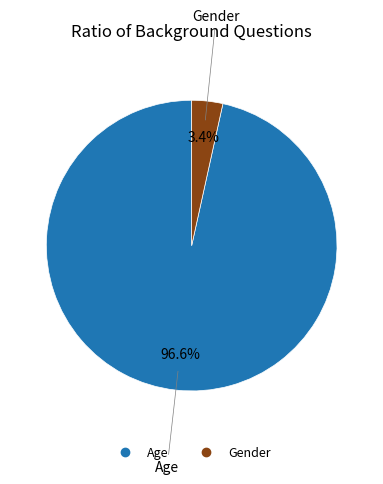

Which slice is the smallest?

Gender